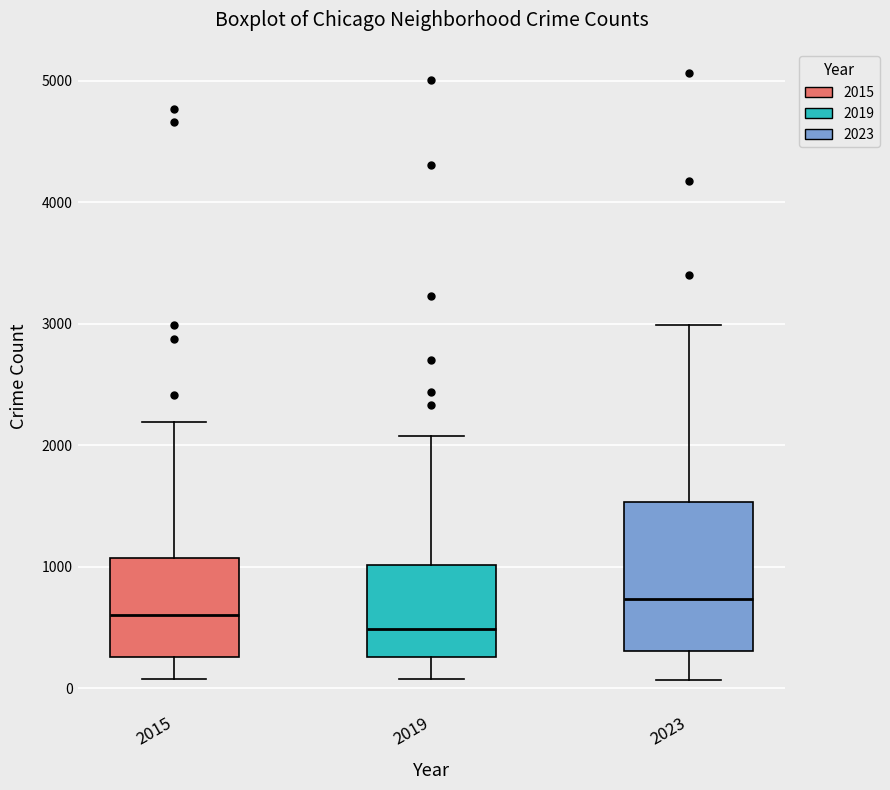

Reading left to right, read every box against the y-axis: the position of its median line, the range the box covers, and the ends of its whiskers. The values are not printed on the chart, so give them approximately, as read against the axis.

2015: median 600, box 300 to 1100, whiskers 100 to 2200
2019: median 500, box 300 to 1000, whiskers 100 to 2100
2023: median 700, box 300 to 1500, whiskers 100 to 3000